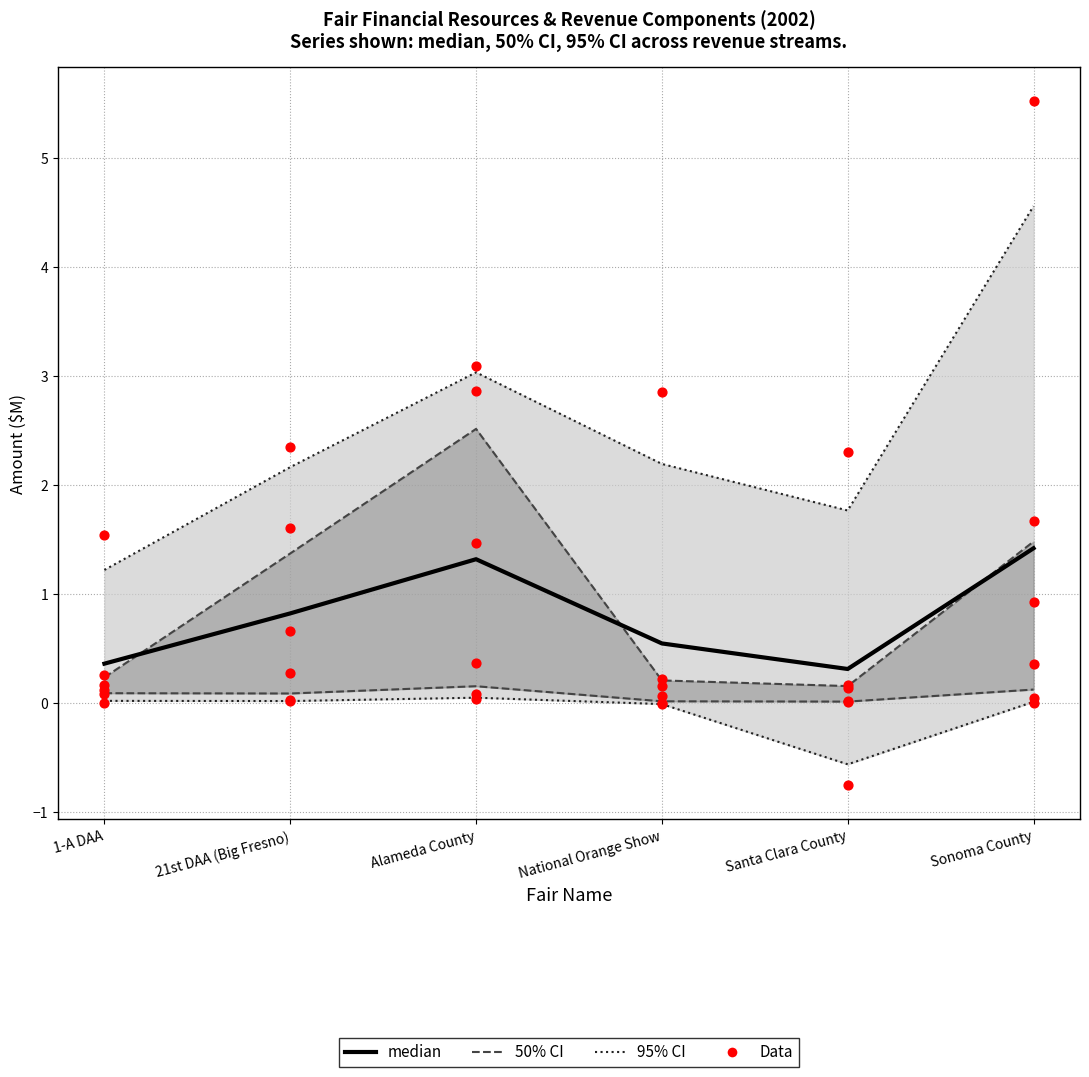

Which series has the widest spread of Y values?

Data